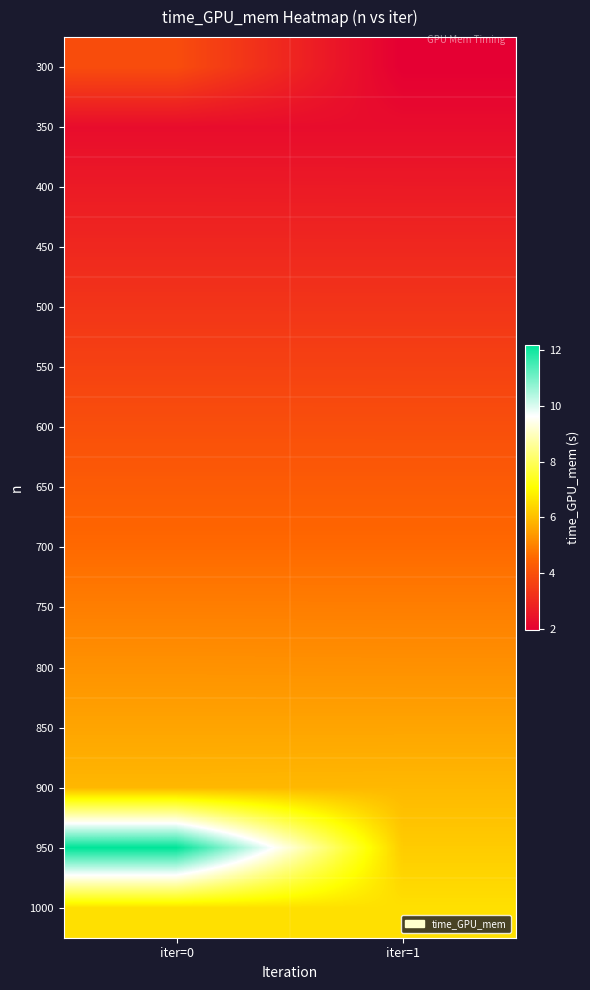

What is the greatest value displayed?

12.2